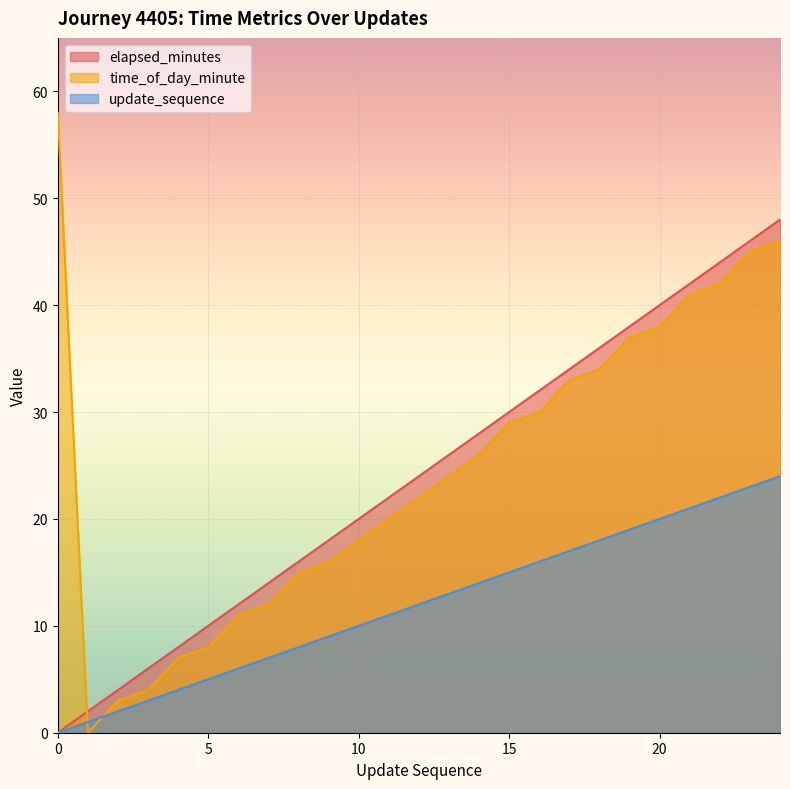

Which series has the largest total across all categories?

time_of_day_minute